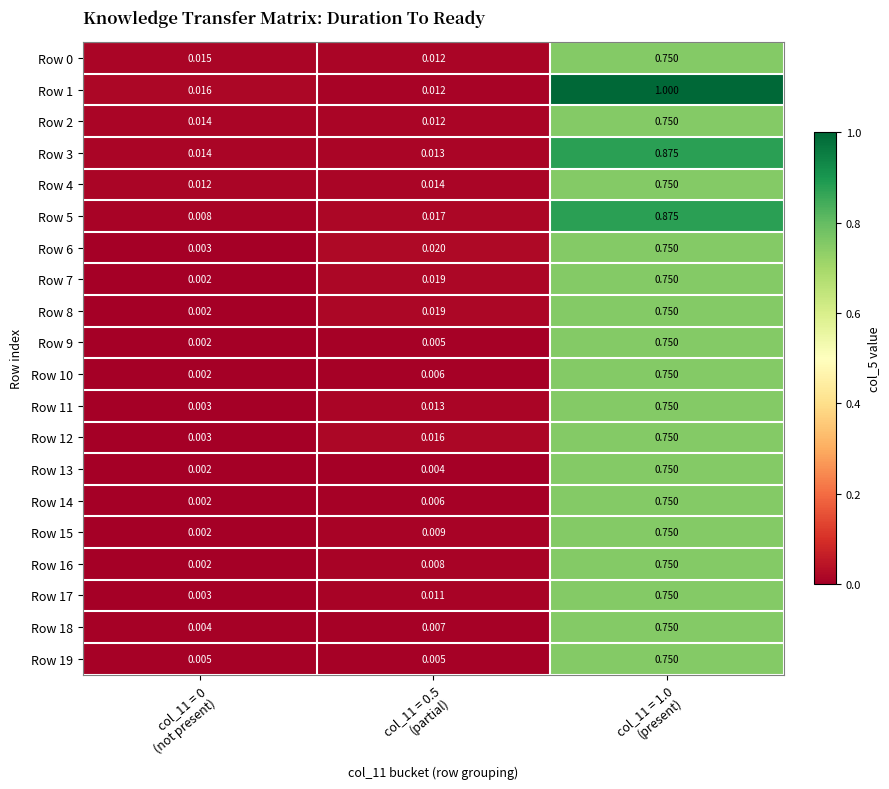

At which category is the sum across all series the highest?

col_11 = 1.0
(present)